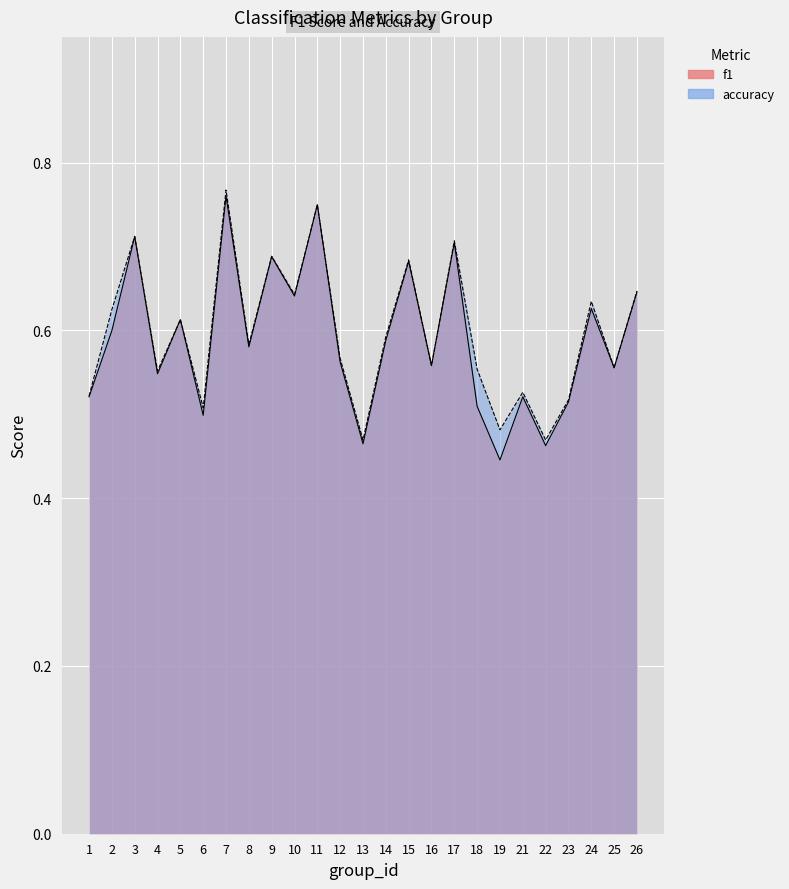

Which category has the highest value across all series?

7